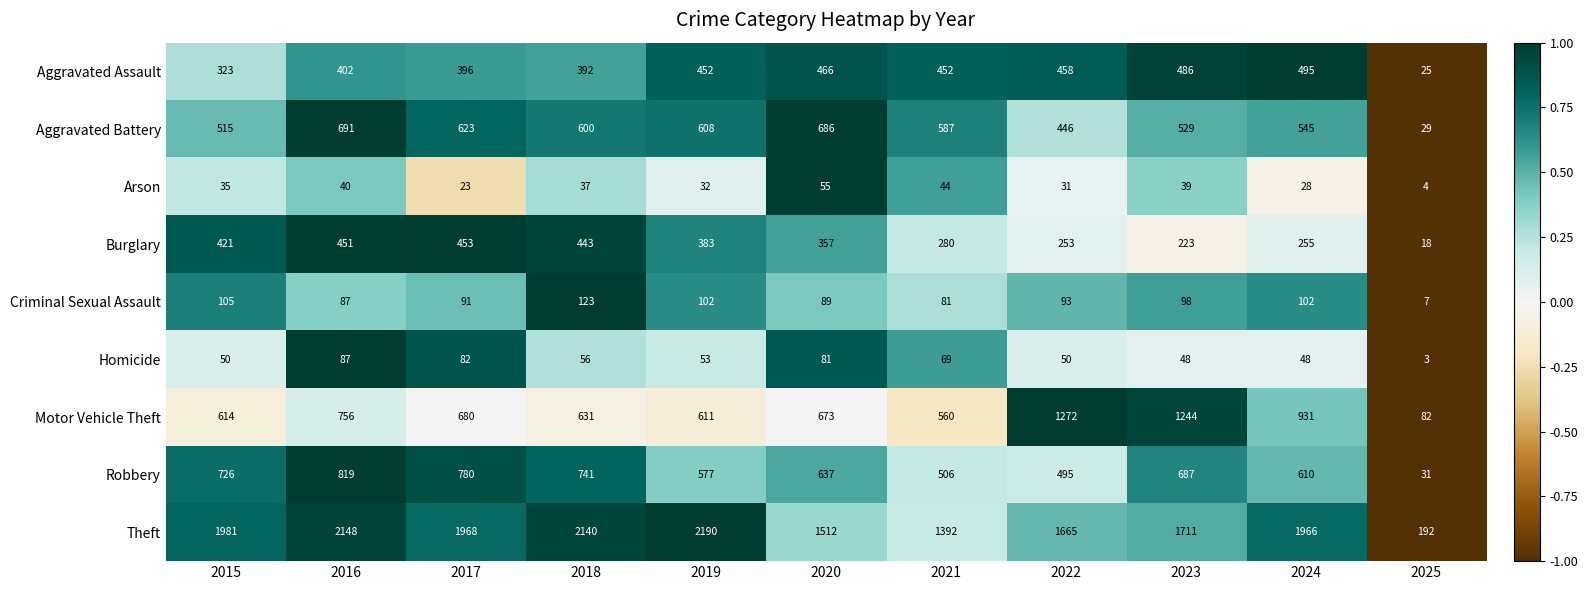

What is the difference between the highest and lowest values at 2016?

2108